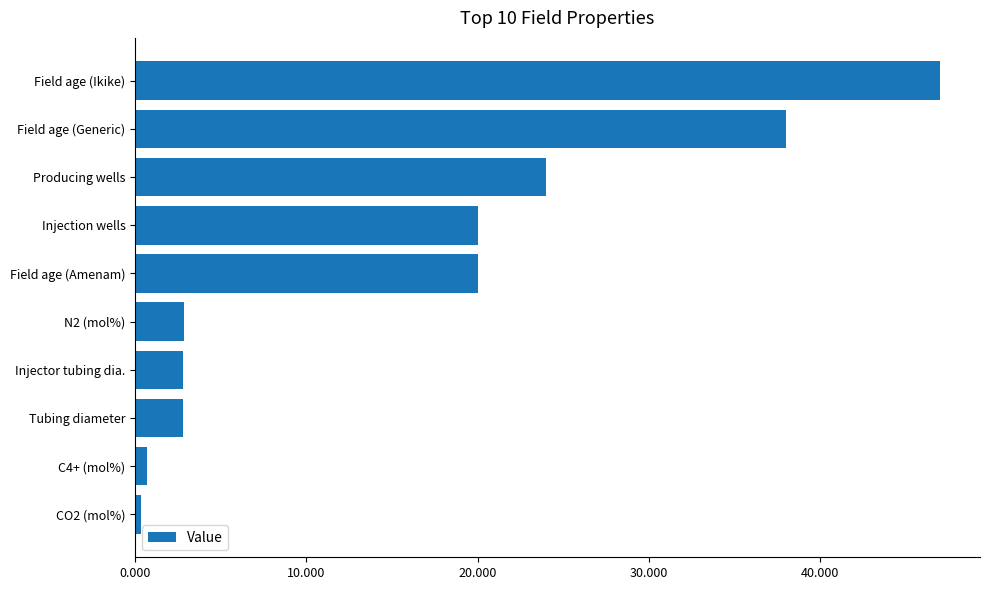

How many values are below 20?

5